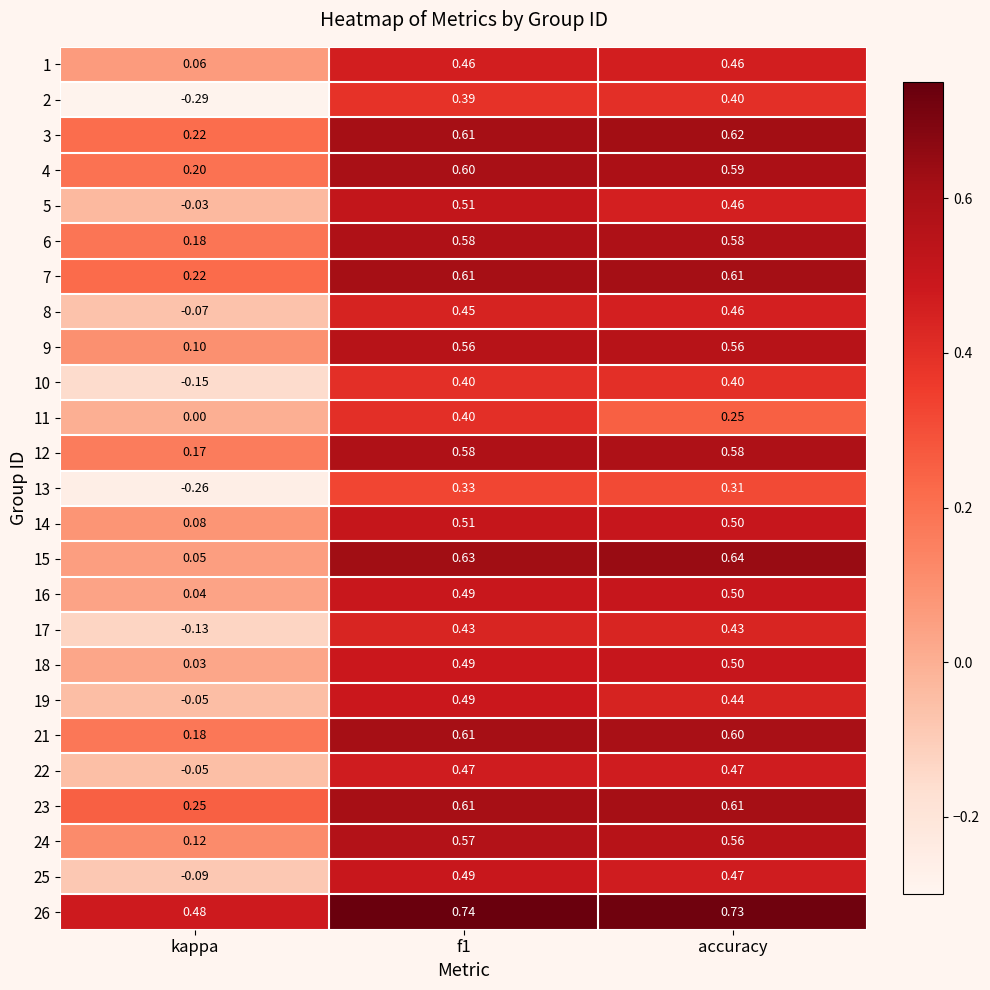

What is the total value across all series at f1?

13.0